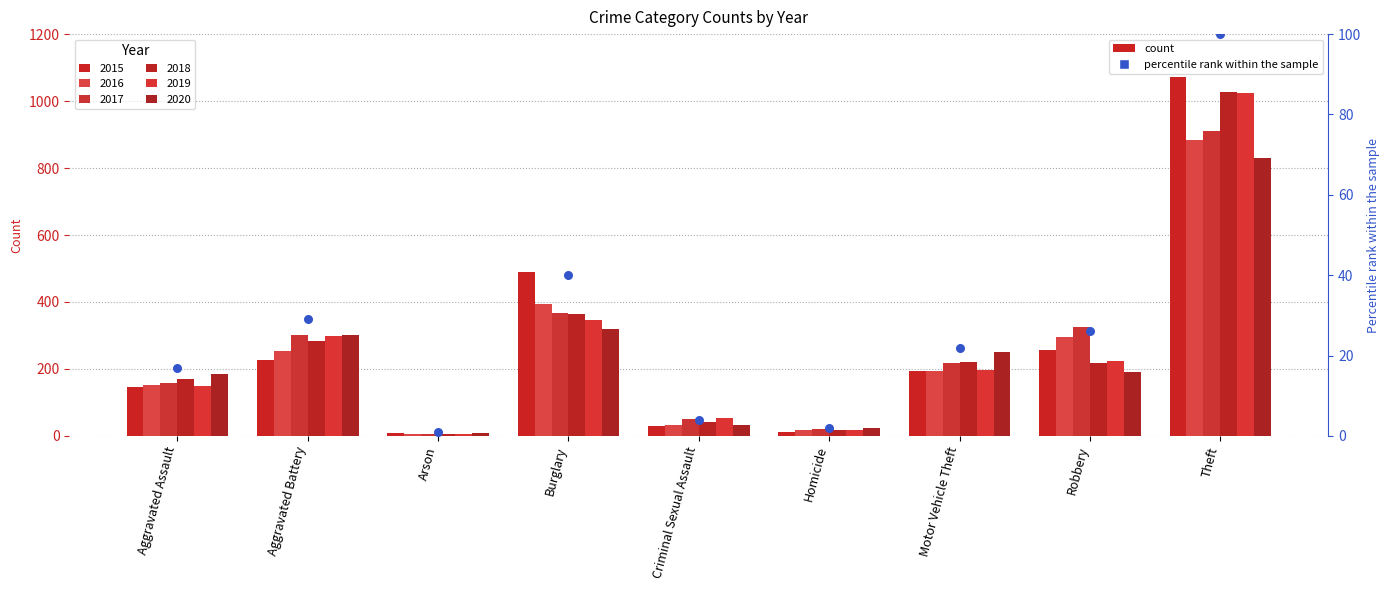

Which has a higher value, Robbery or Aggravated Battery?

Aggravated Battery